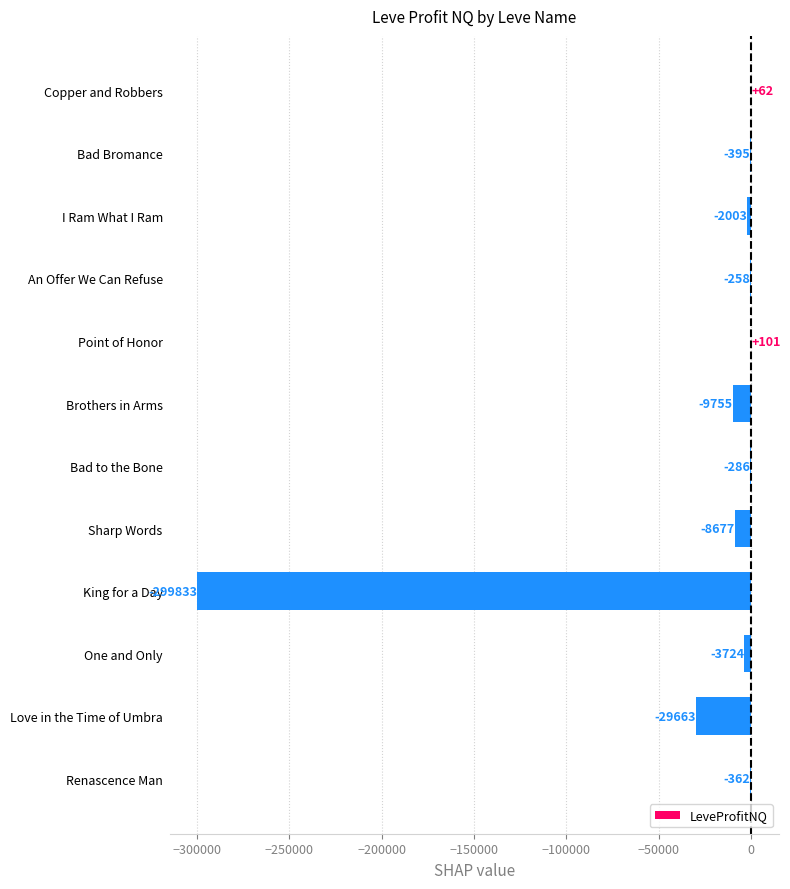

At which label is the value closest to -149866?

Love in the Time of Umbra